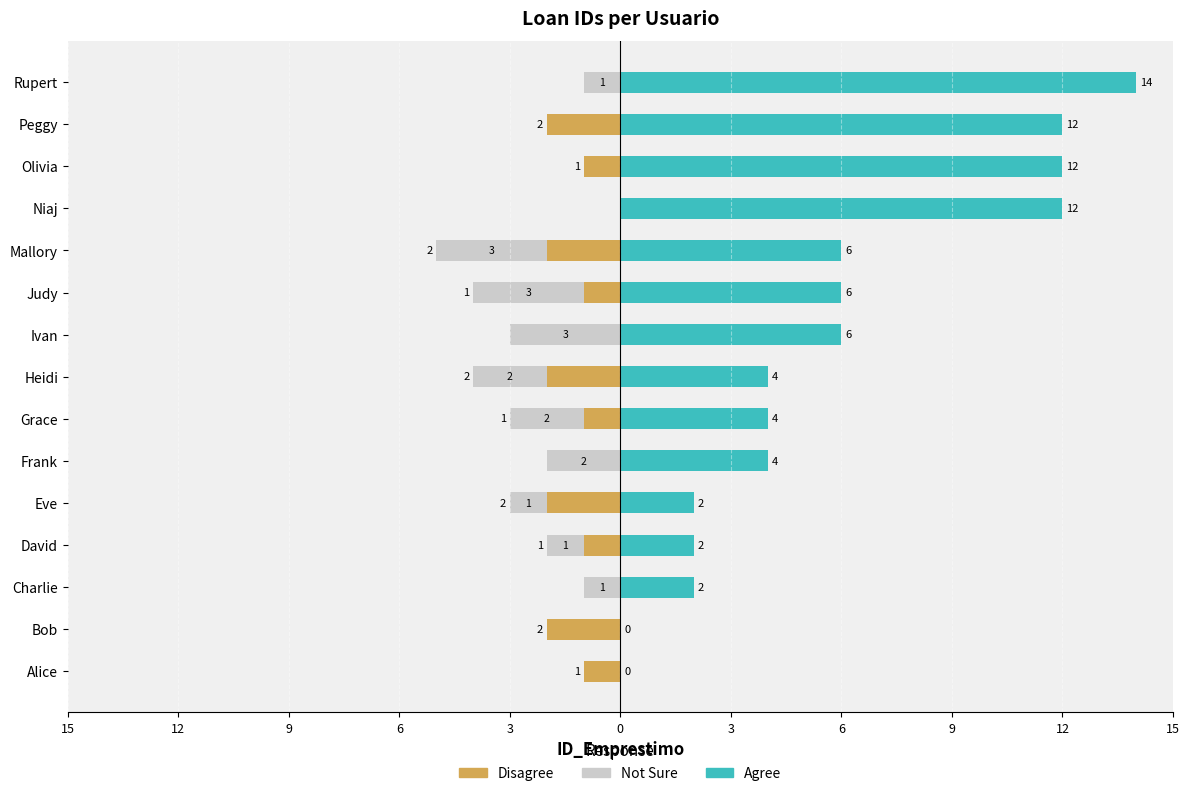

What is the label of the 14th bar from the right?

Bob